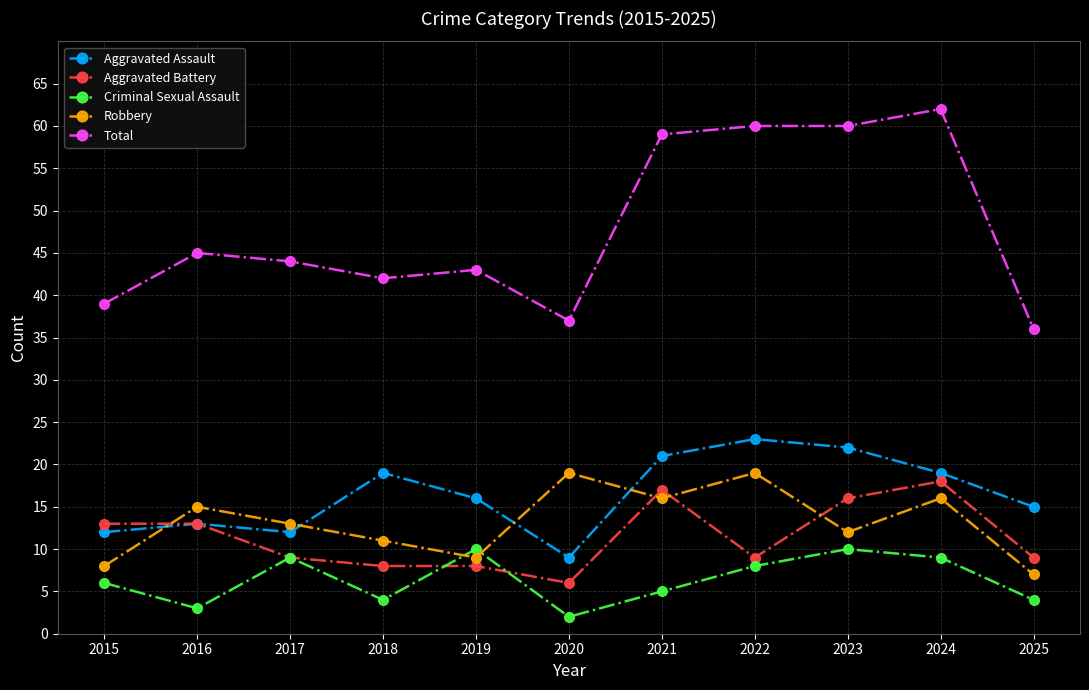

Where is the first local maximum for Aggravated Assault?

2016